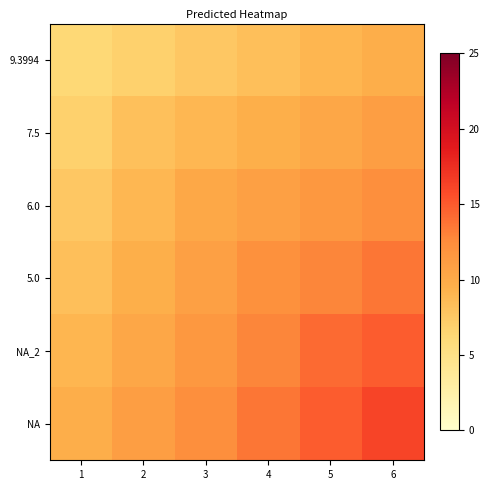

Rank the series by their maximum value, from highest to lowest.

NA, NA_2, 5.0, 6.0, 7.5, 9.3994